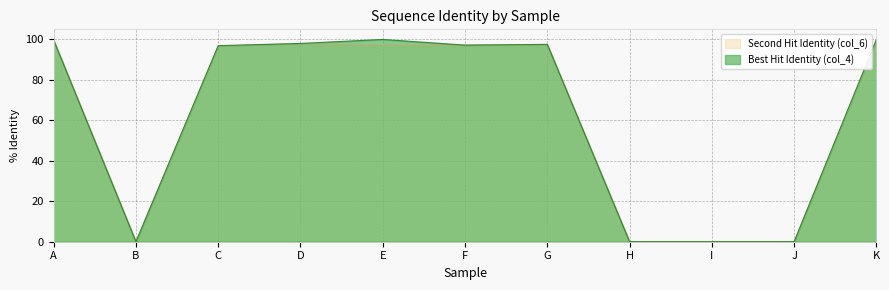

What are all the series names shown in the legend?

Second Hit Identity (col_6), Best Hit Identity (col_4)